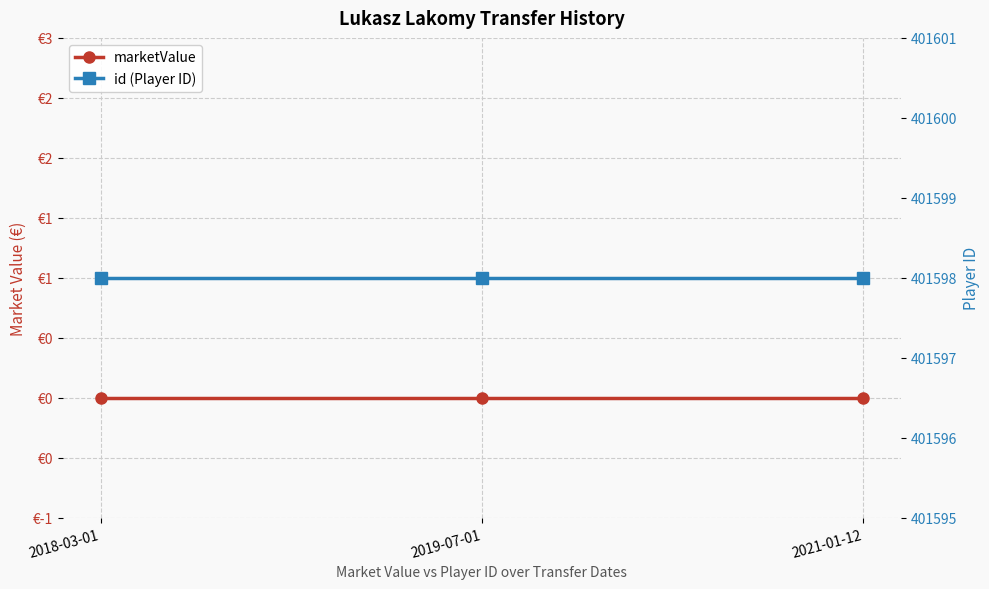

What is the total value across all series at 2019-07-01?

401598